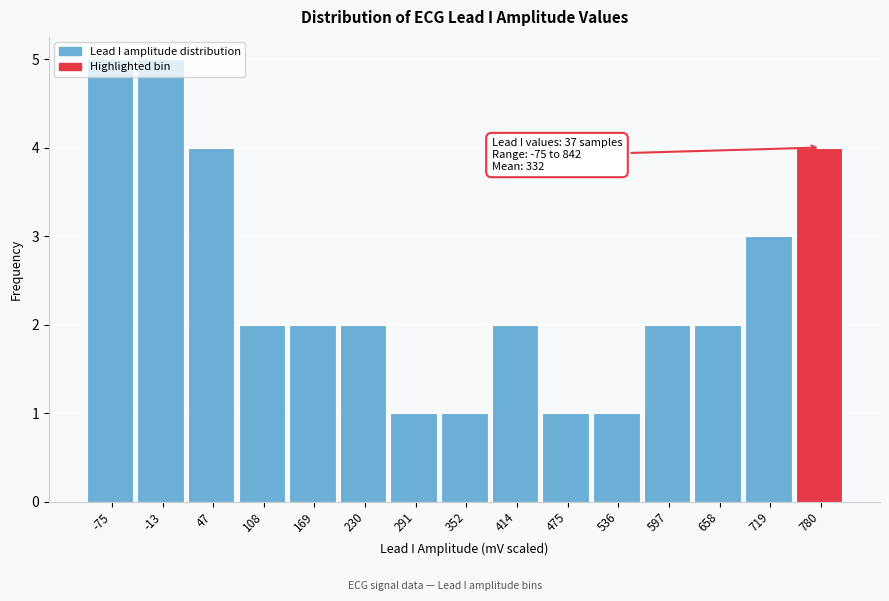

Approximately how many times larger is the value at 47 compared to 536?

4.0